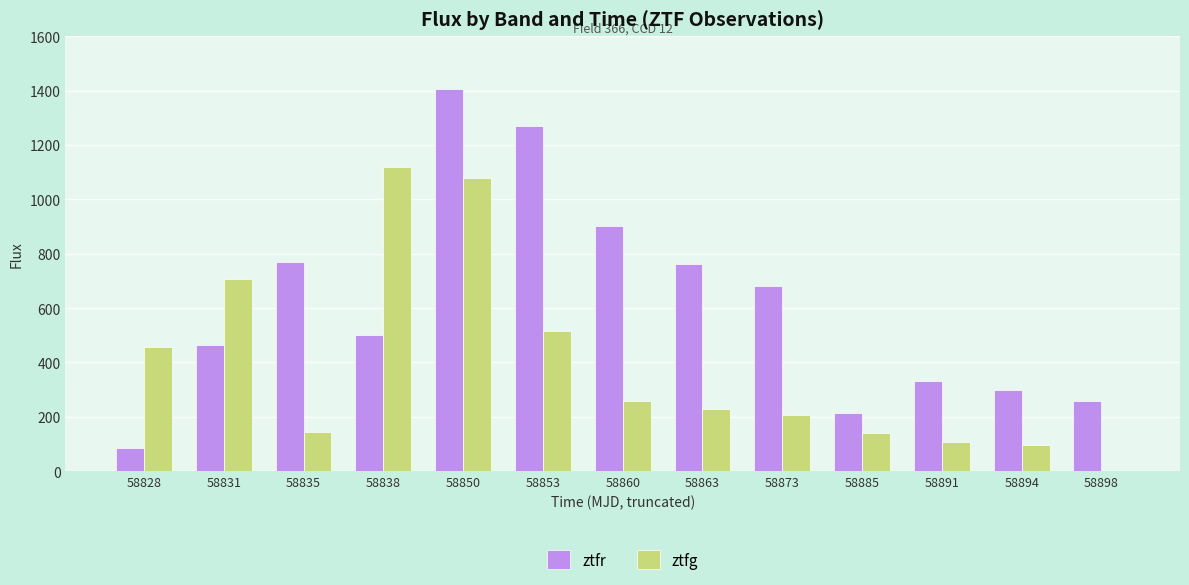

The ztfr series shows 19.1 at 58828. True or false?

False